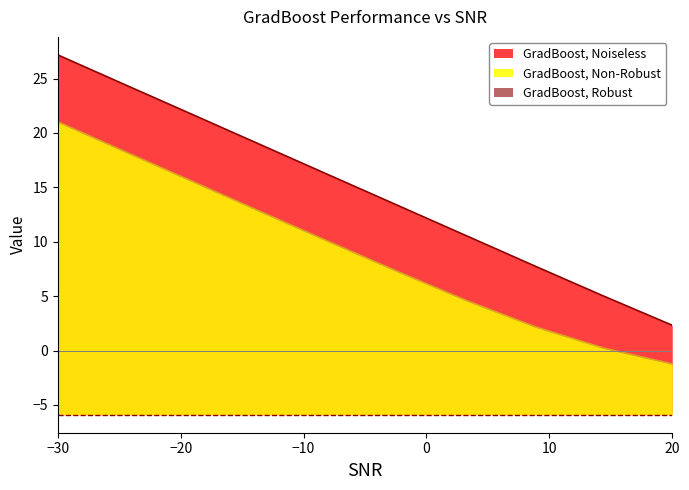

The value of GradBoost, Robust at 20 is -5.9. True or false?

True